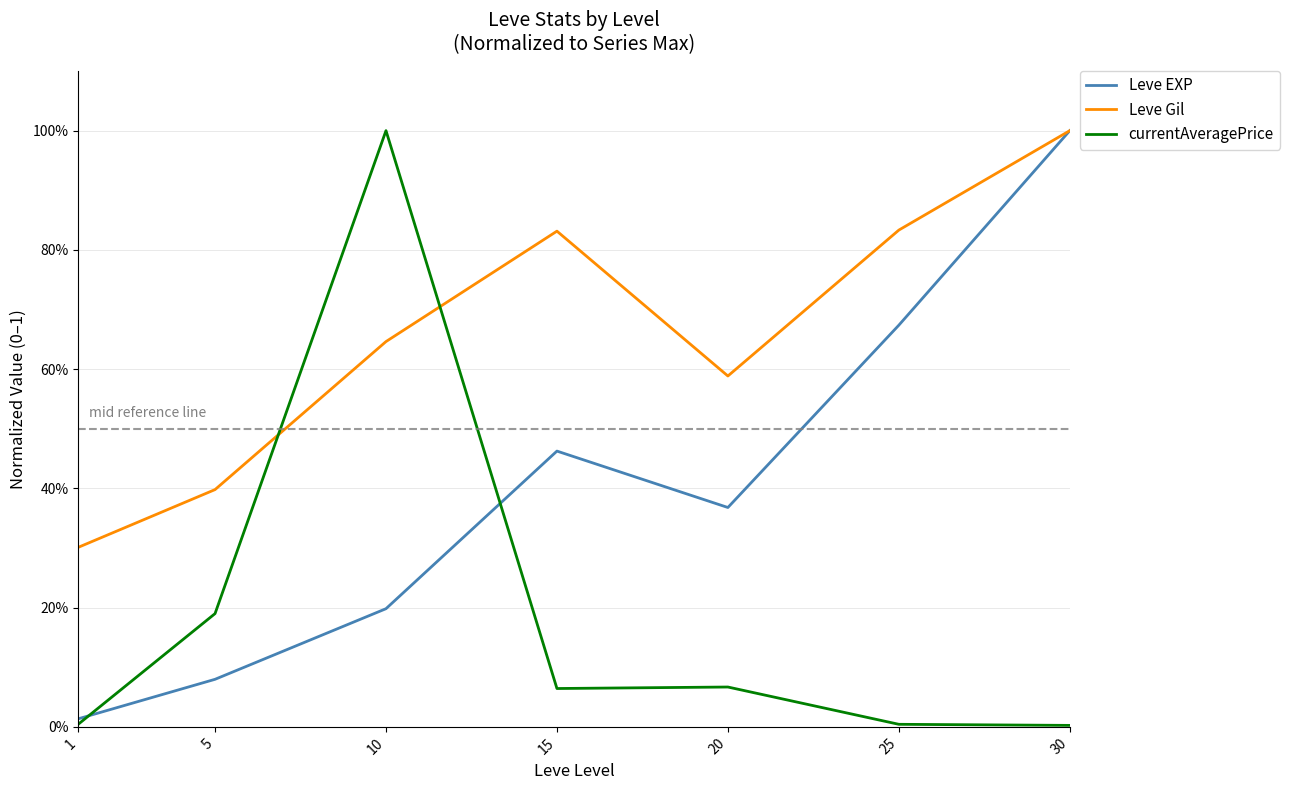

Reading left to right, extract all data points from this chart.

Leve EXP: 0.0	0.1	0.2	0.5	0.4	0.7	1.0
Leve Gil: 0.3	0.4	0.6	0.8	0.6	0.8	1.0
currentAveragePrice: 0.0	0.2	1.0	0.1	0.1	0.0	0.0